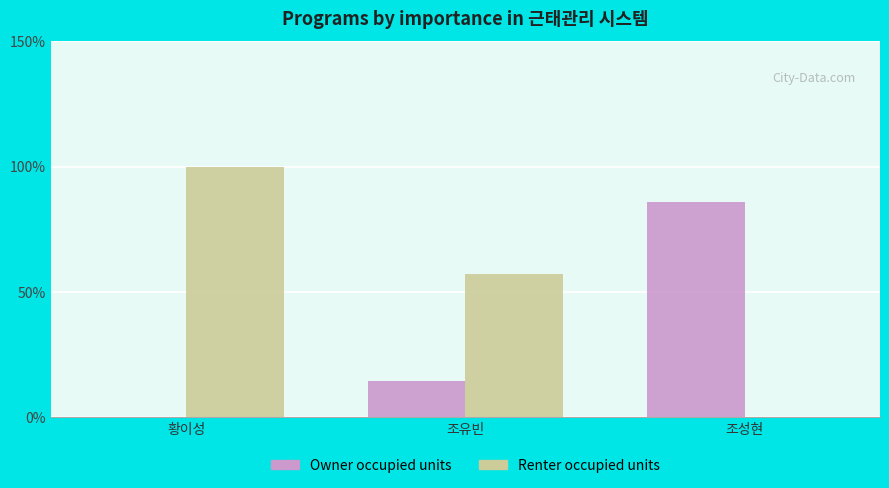

Reading left to right, extract all data points from this chart.

Owner occupied units: 황이성=0.0	조유빈=14.3	조성현=85.7
Renter occupied units: 황이성=100.0	조유빈=57.1	조성현=0.0